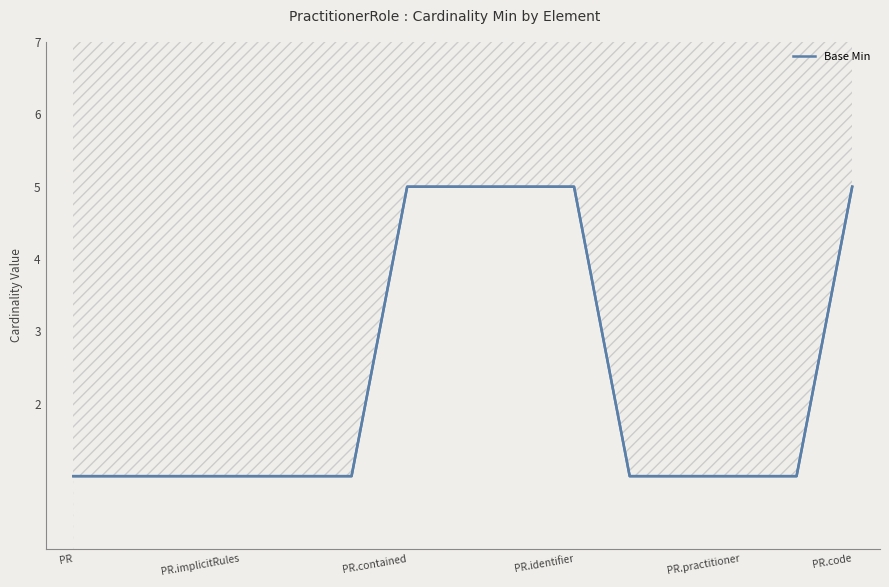

The chart shows a value of 3 at 7. True or false?

False